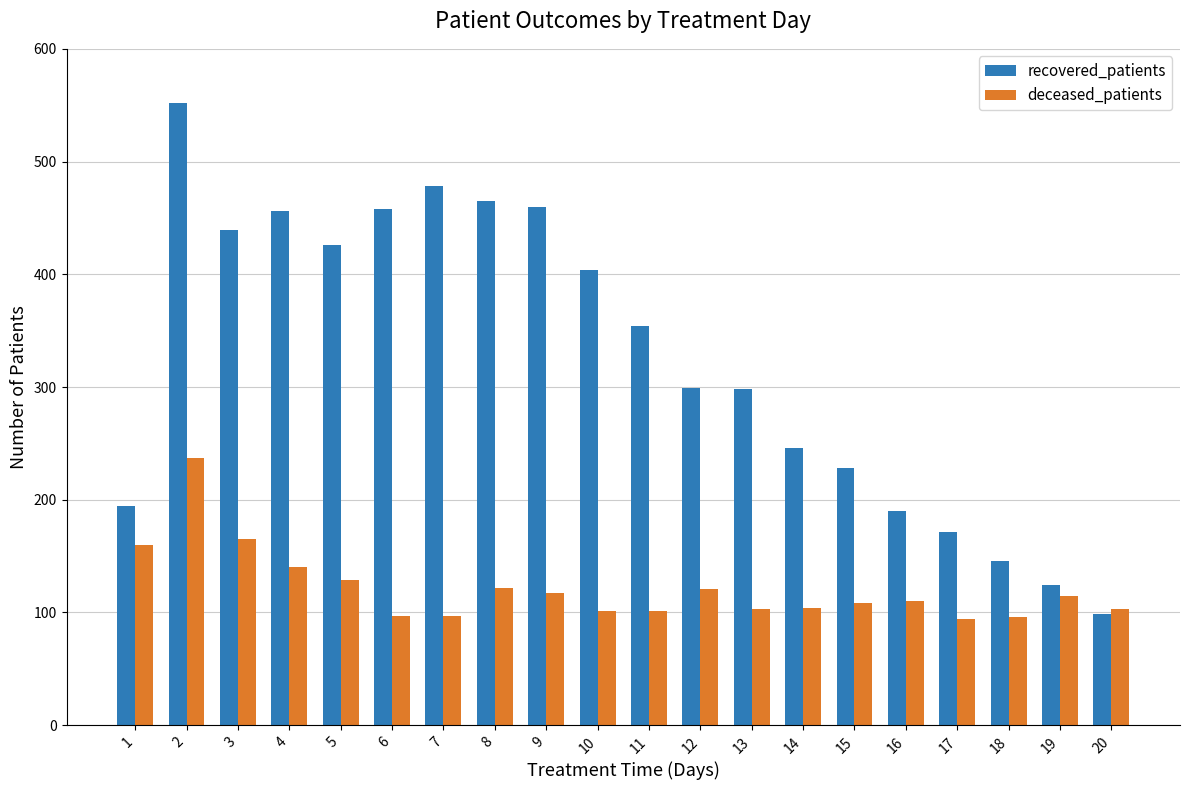

What is the value of the deceased_patients bar at the 14th from the left?

104